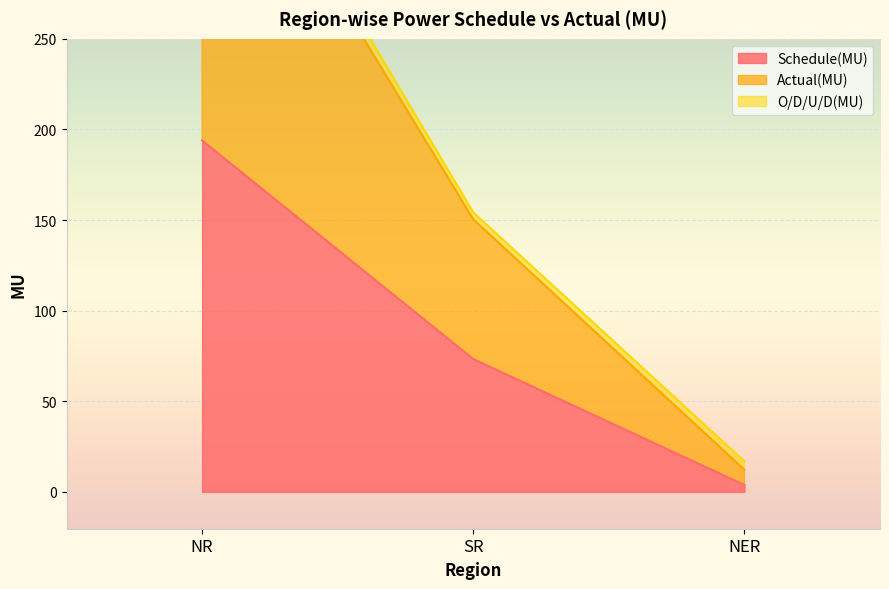

Where does the Schedule(MU) series first go above 73?

NR